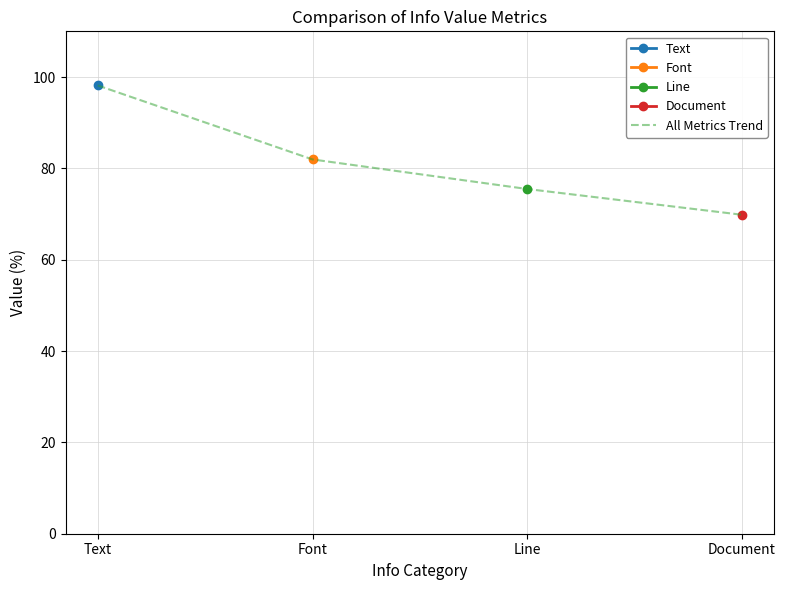

True or false: the data has more than 2 interior local peaks.

False